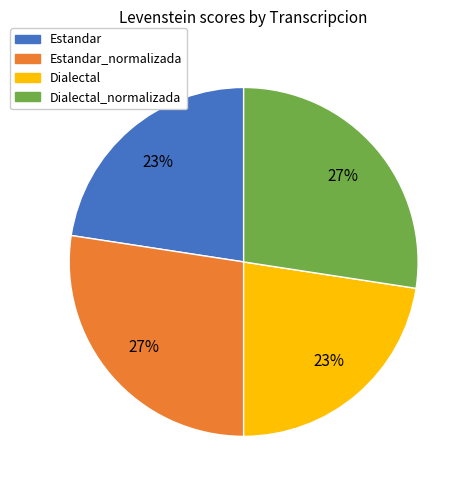

To the nearest percent, what is the average slice percentage?

25%